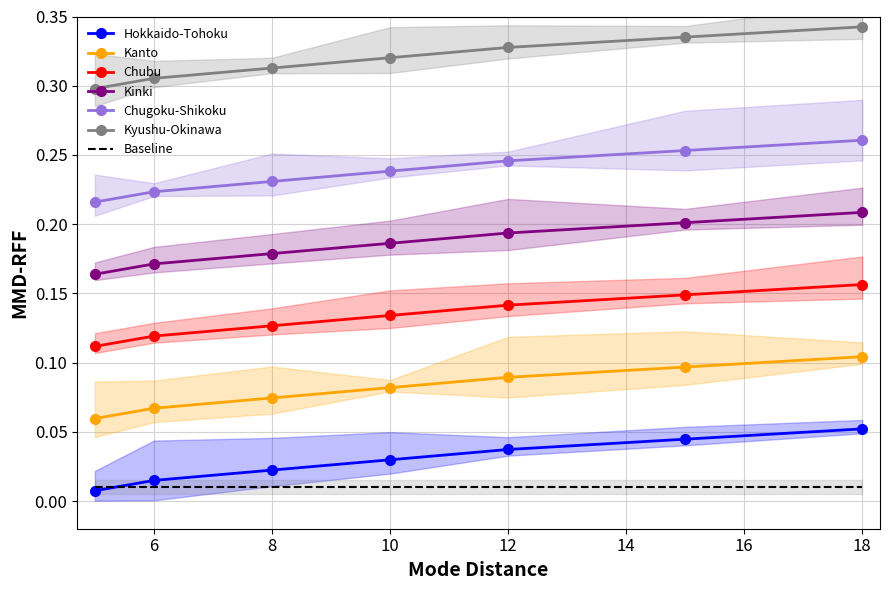

True or false: Chubu has a value of 0.2 at 6.

False